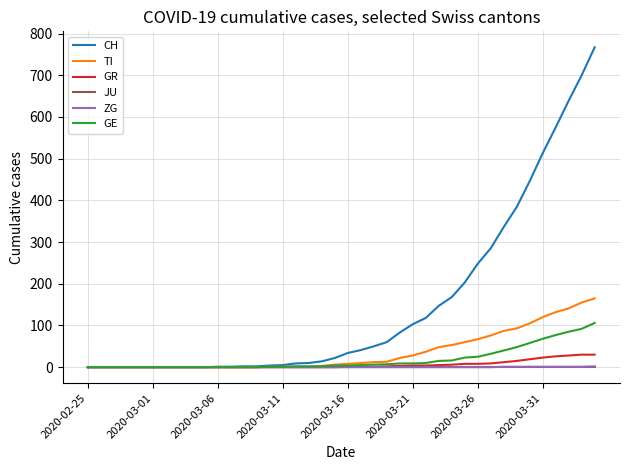

What is the greatest value displayed?

767